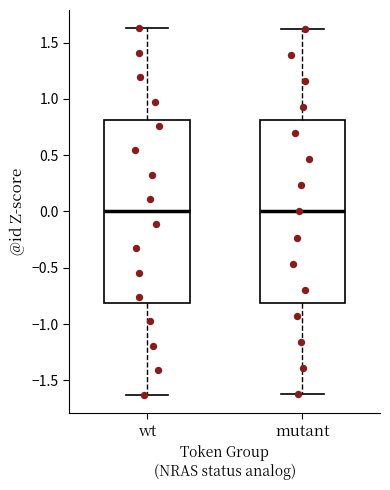

Reading left to right, transcribe this box plot: for each box, give where its median line is, the range the box spans, and where its two whiskers end, as read against the y-axis. The values are not printed on the chart, so give them approximately, as read against the axis.

wt: median 0.00, box -0.80 to 0.80, whiskers -1.65 to 1.65
mutant: median 0.00, box -0.80 to 0.80, whiskers -1.60 to 1.60